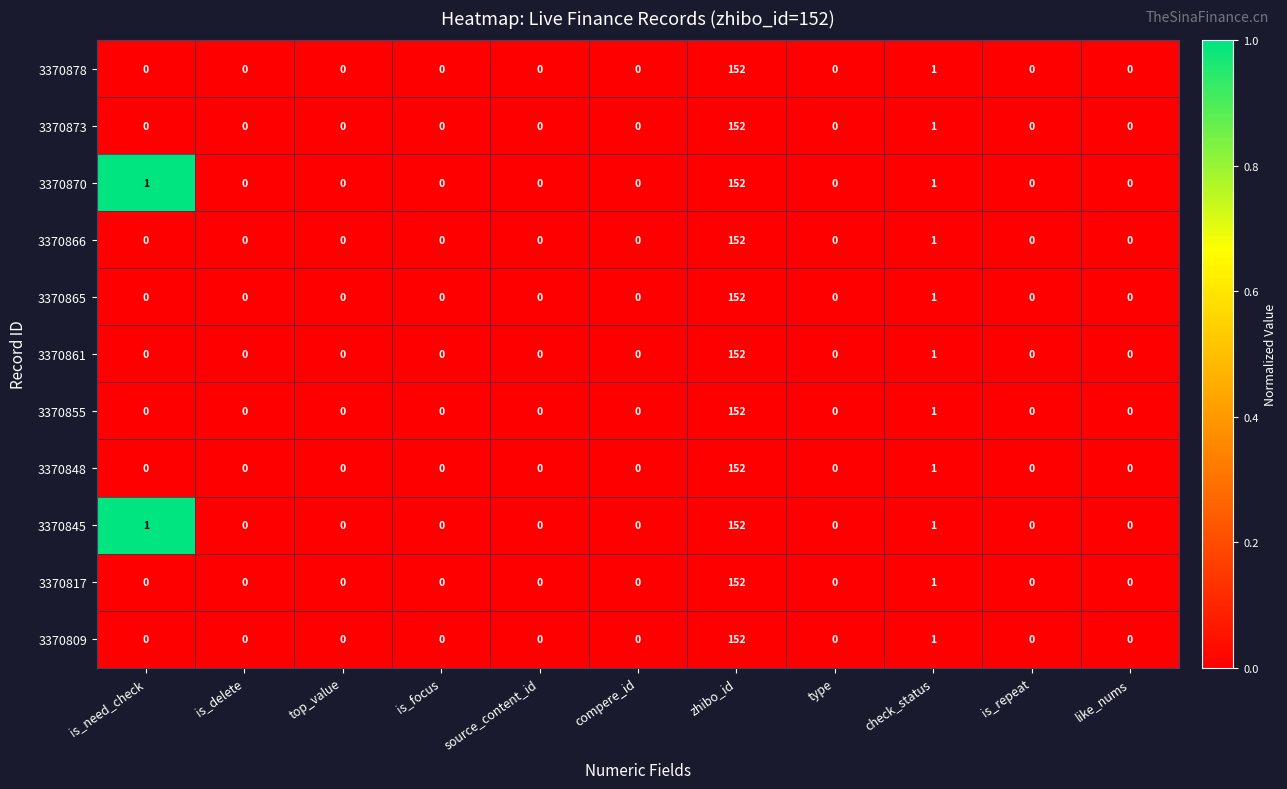

True or false: 3370848 has a value of 91 at is_delete.

False